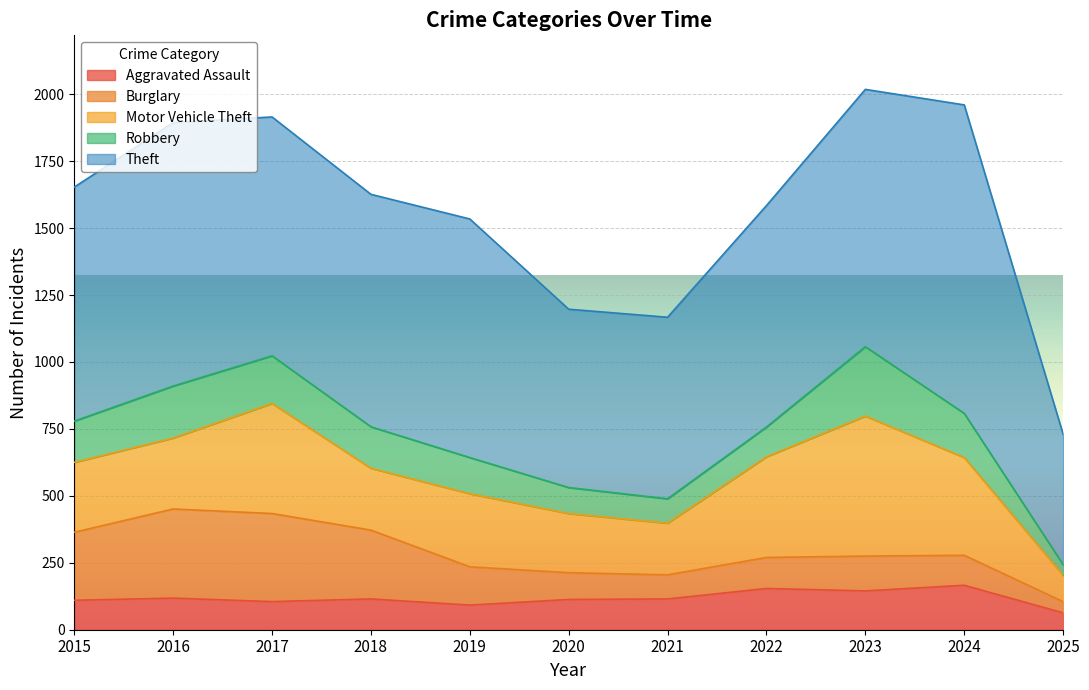

At how many categories does at least one series exceed 126?

11